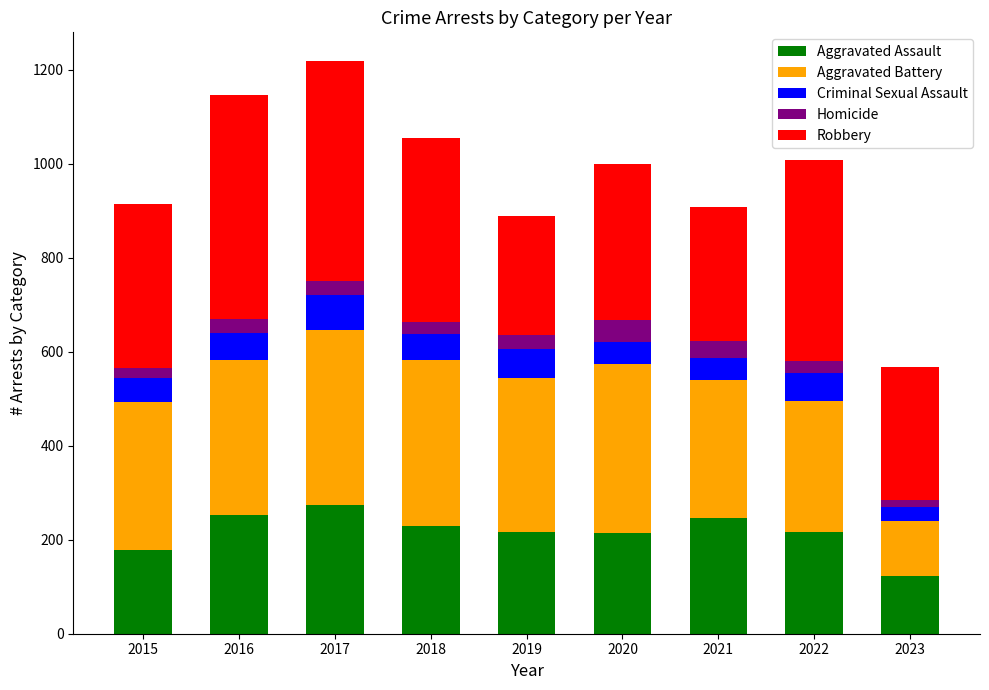

What is the total value across all series at 2022?

1009